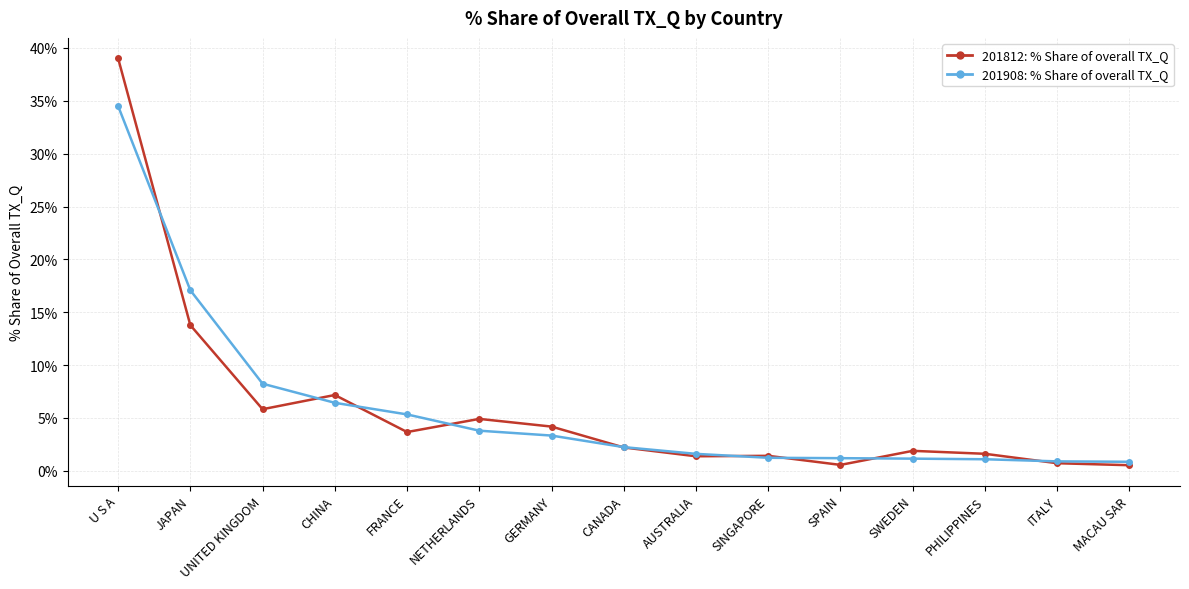

What is the difference between the highest and lowest values at NETHERLANDS?

1.1